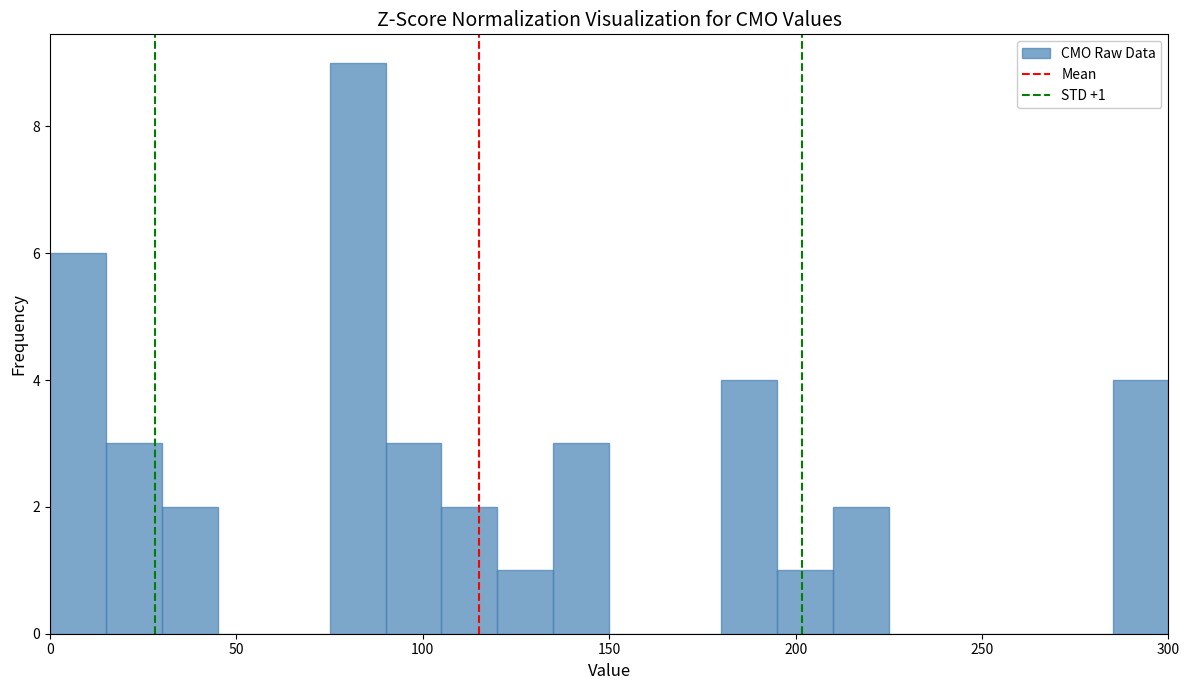

Read against the x-axis, roughly where is the centre of the tallest bar?

85